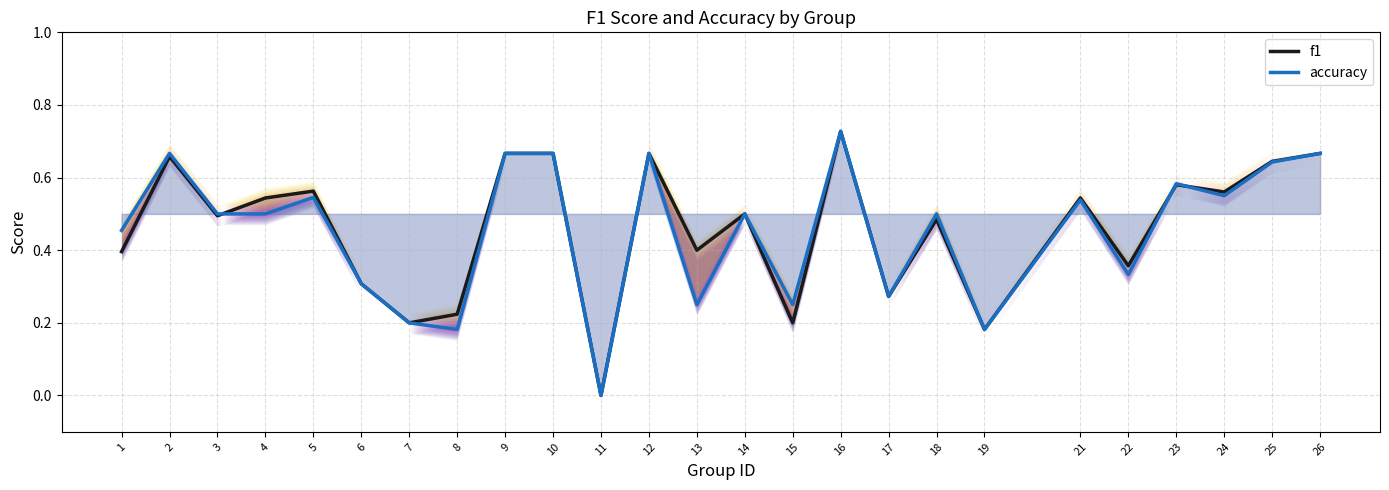

Does the chart have visible grid lines?

Yes